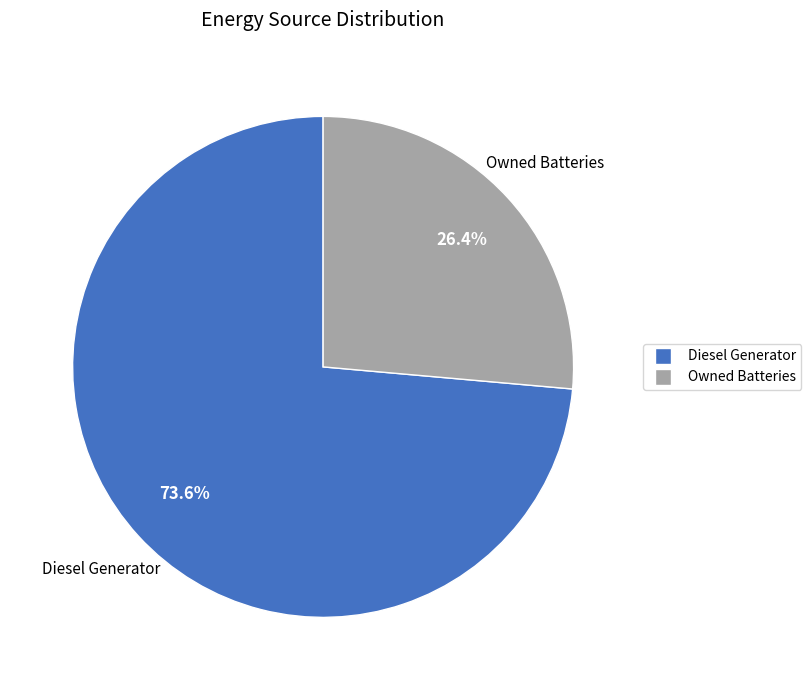

Is there a majority slice in this chart?

Yes